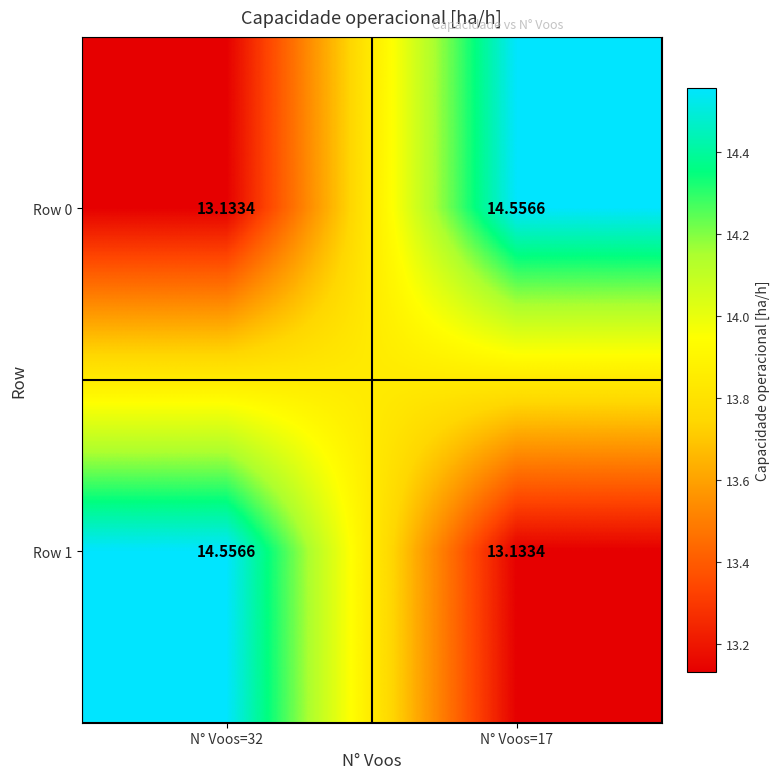

Is the value of Row 0 at N° Voos=32 greater than the value of Row 1 at N° Voos=32?

No